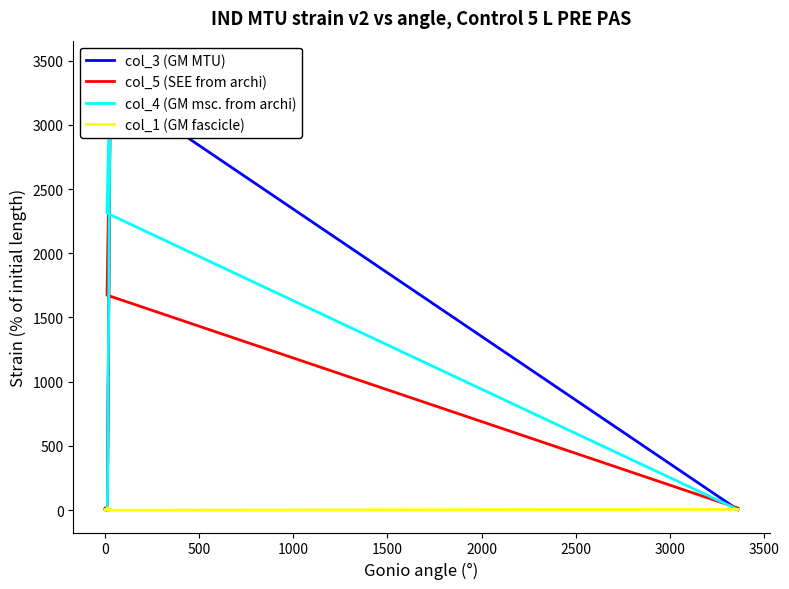

How many times do col_4 (GM msc. from archi) and col_1 (GM fascicle) cross each other?

5